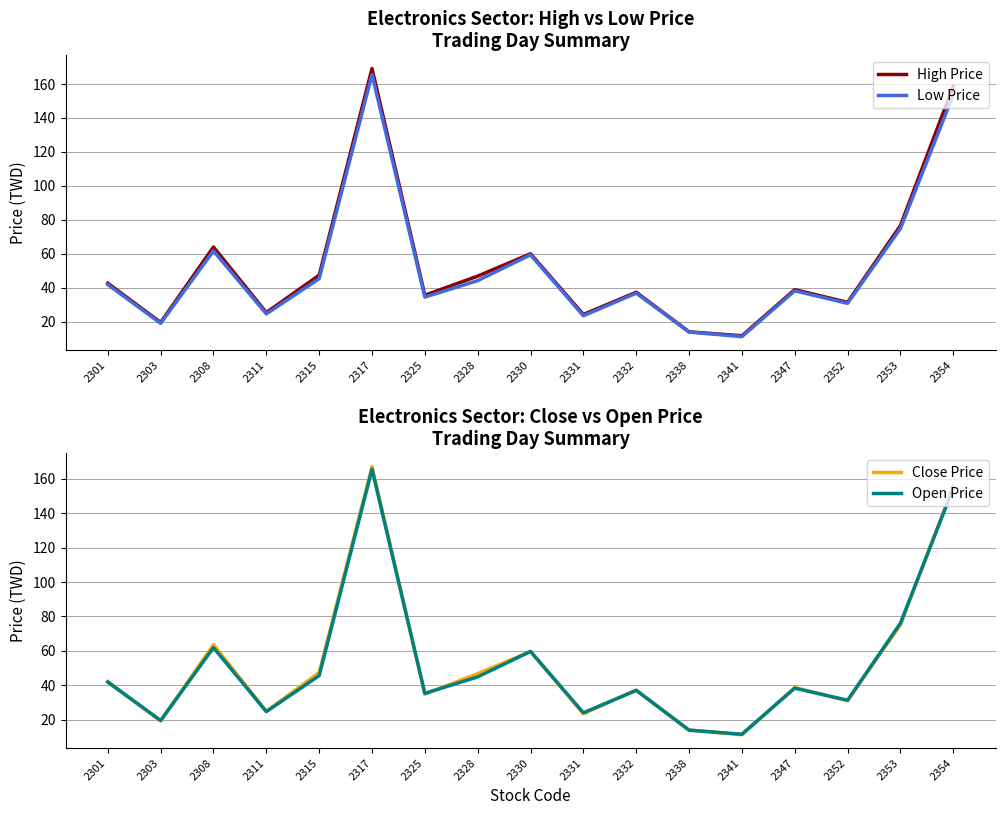

Does the chart have visible grid lines?

Yes